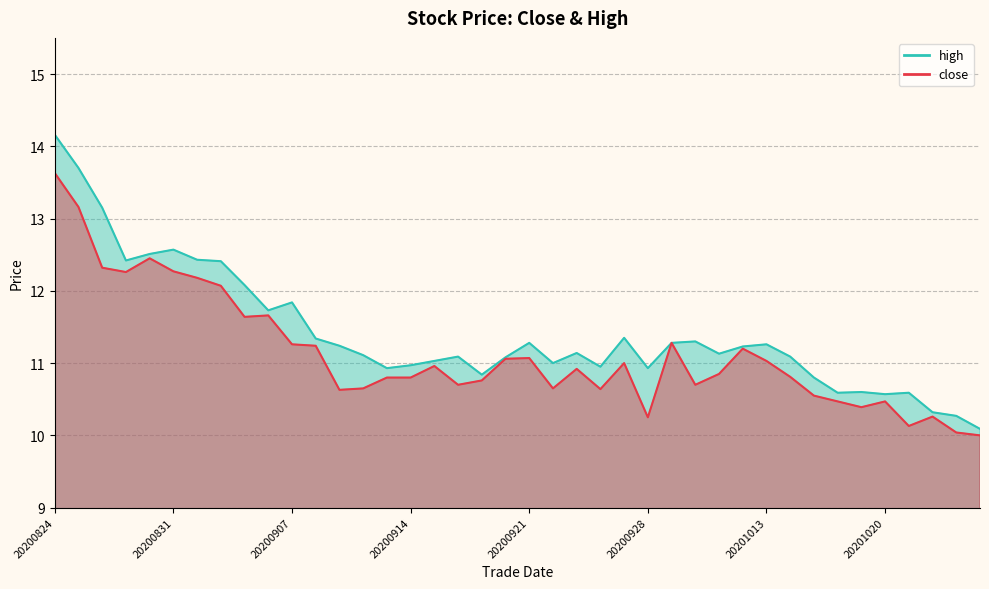

How many lines are shown in the chart?

2